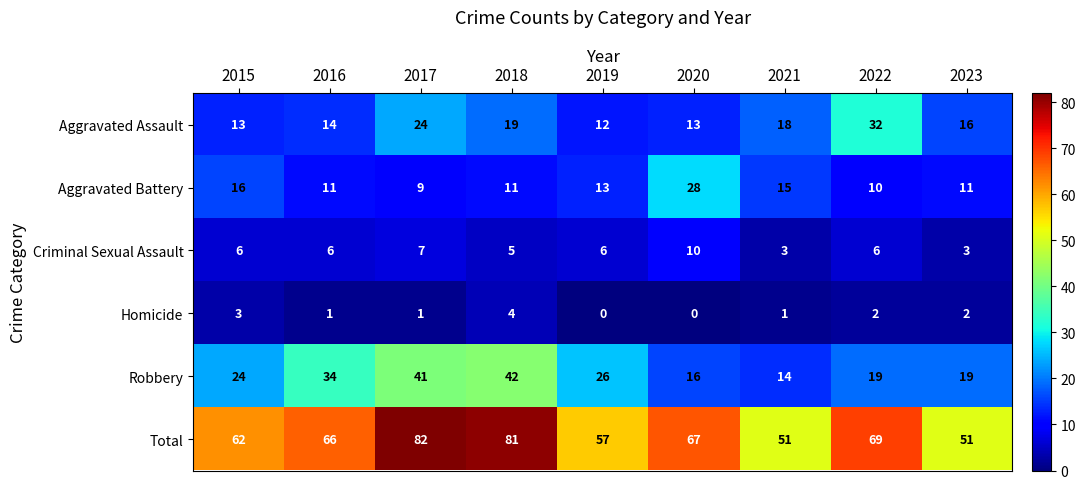

Between 2015 and 2017, which series saw the biggest shift?

Total